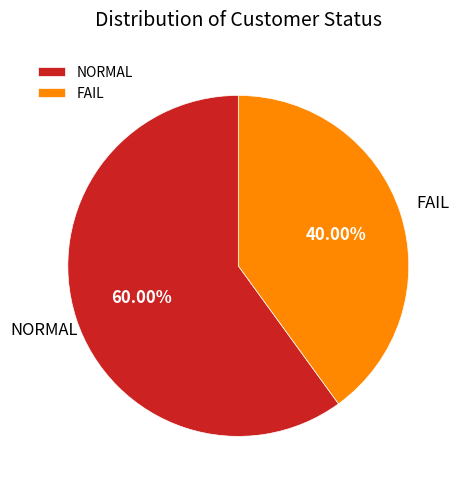

What is the ratio of the value at FAIL to the value at NORMAL?

0.7